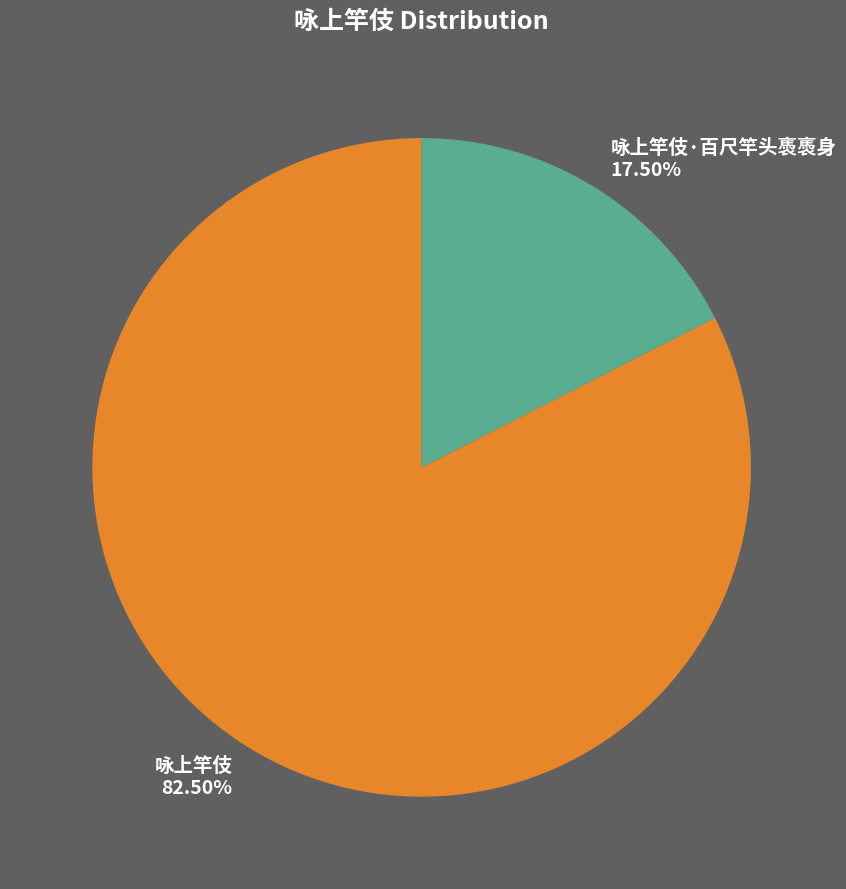

Is there a majority slice in this chart?

Yes